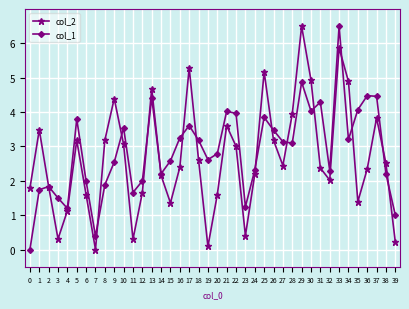

At which label does col_2 reach its minimum?

7